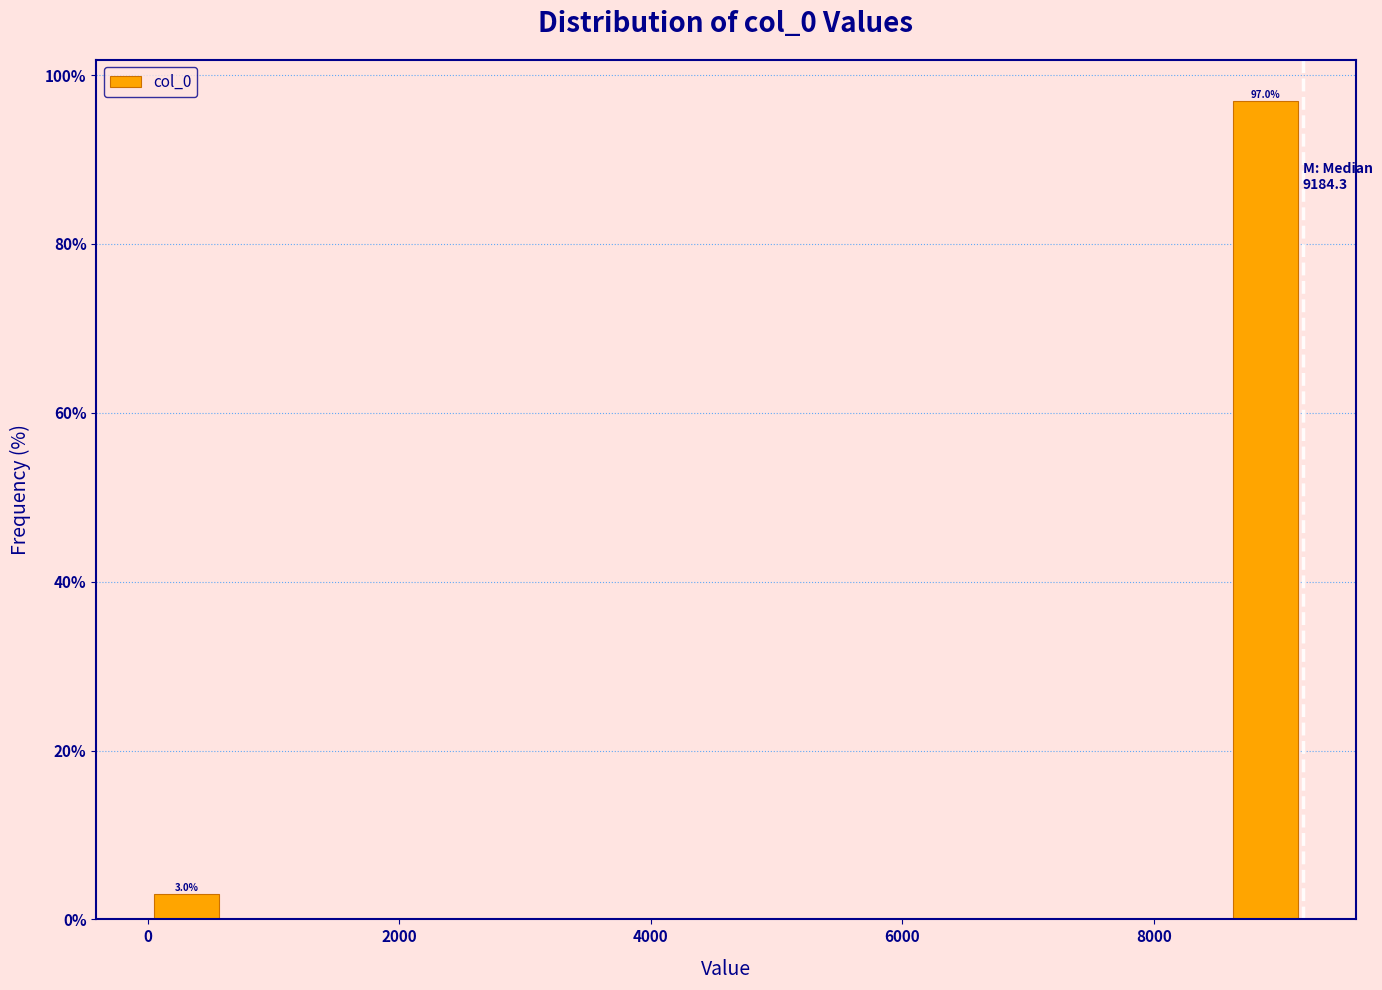

Around what value on the x-axis is the tallest bar? Give the approximate position of its centre, as read against the axis.

8800